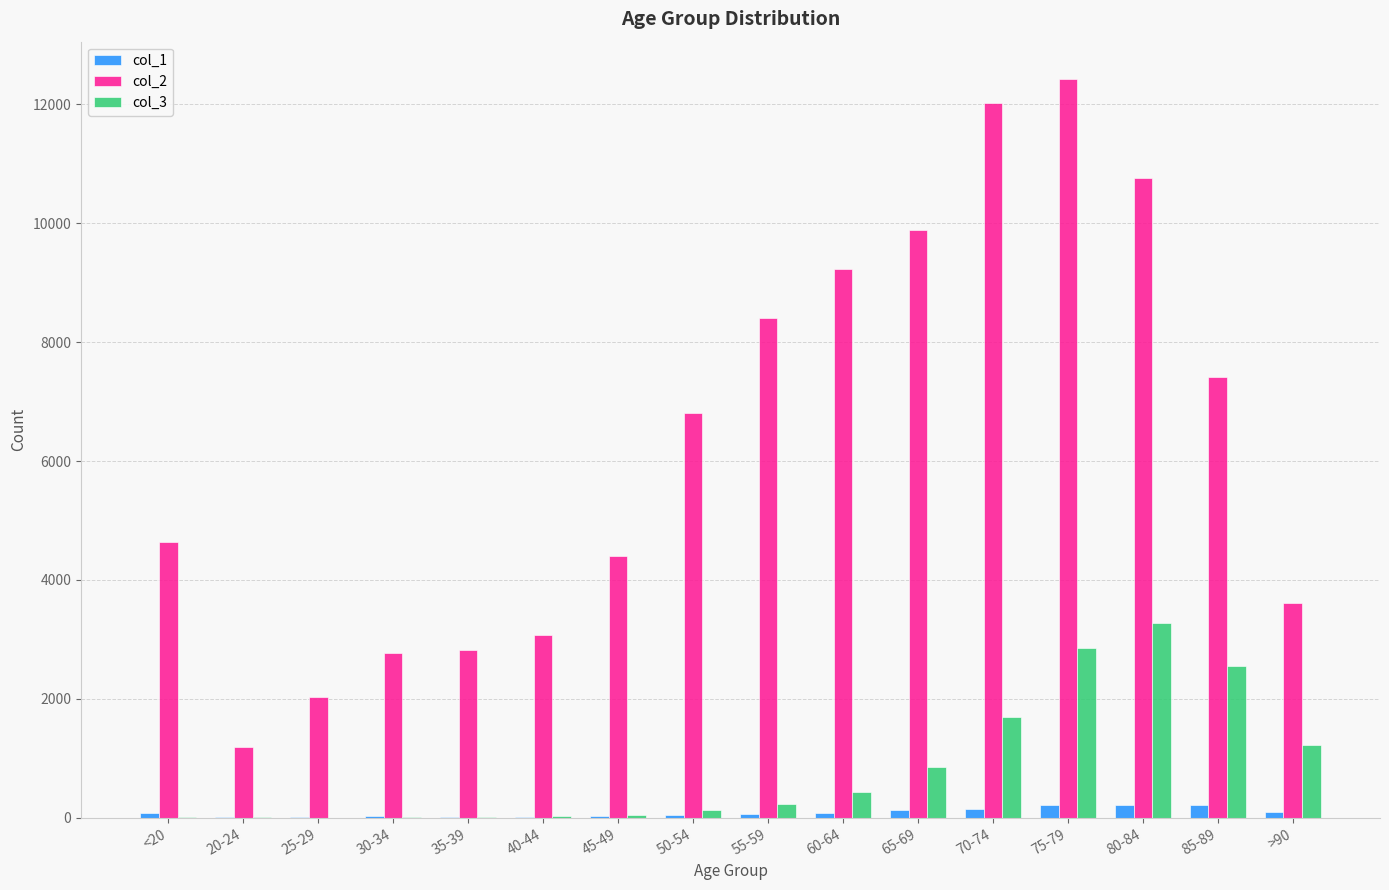

At which category is the sum across all series the highest?

75-79